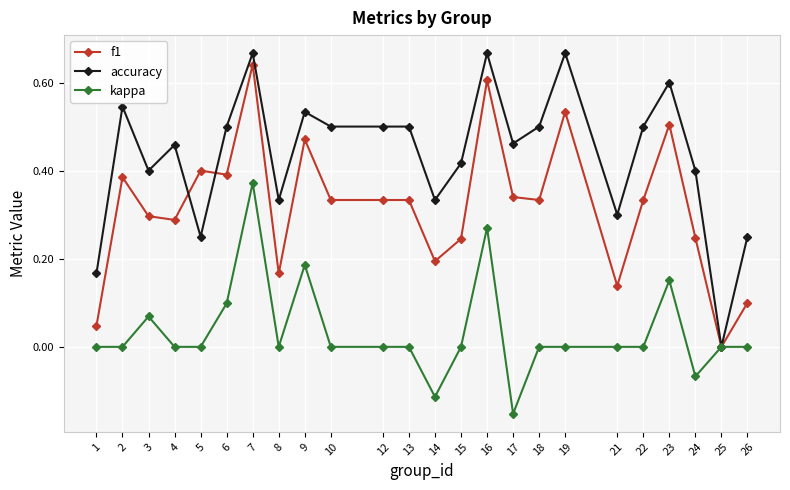

At which label does accuracy reach its minimum?

25